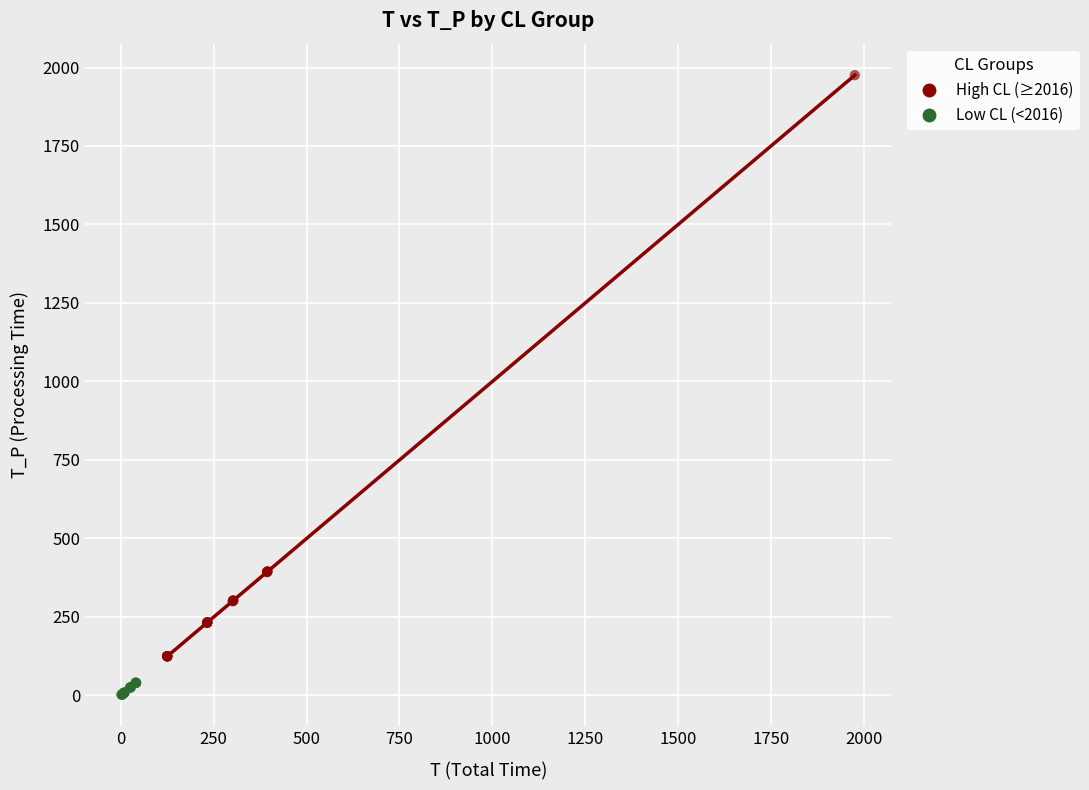

What are all the series names shown in the legend?

High CL (≥2016), Low CL (<2016)